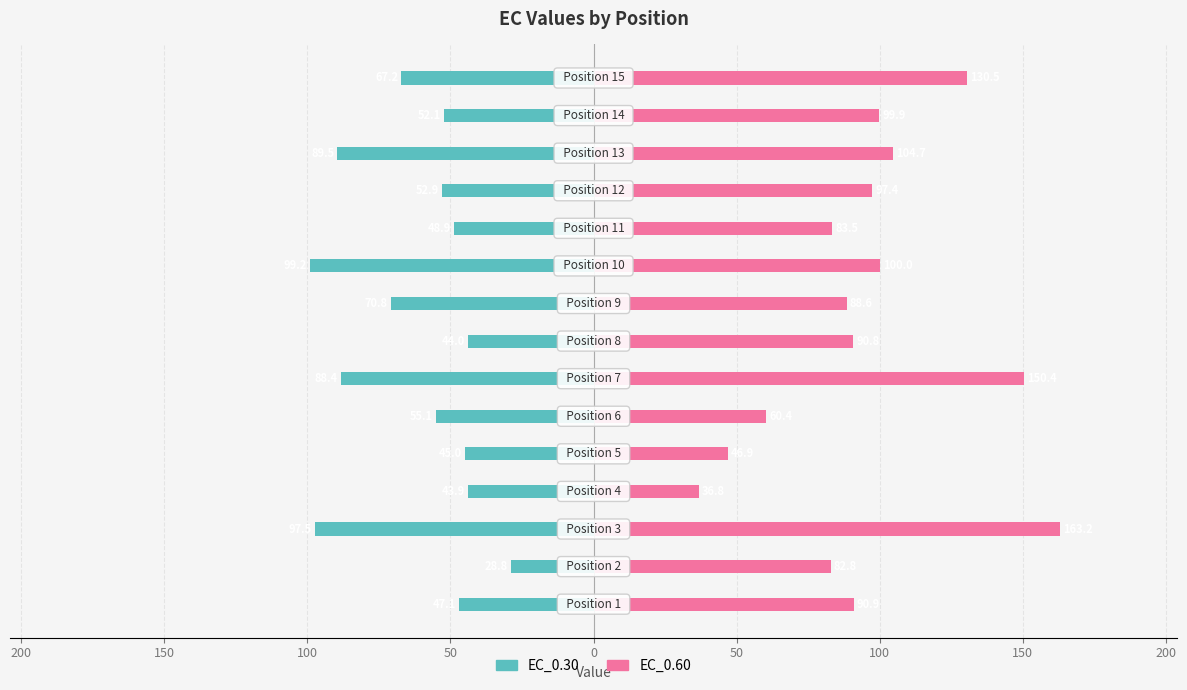

What are all the series names shown in the legend?

EC_0.30, EC_0.60